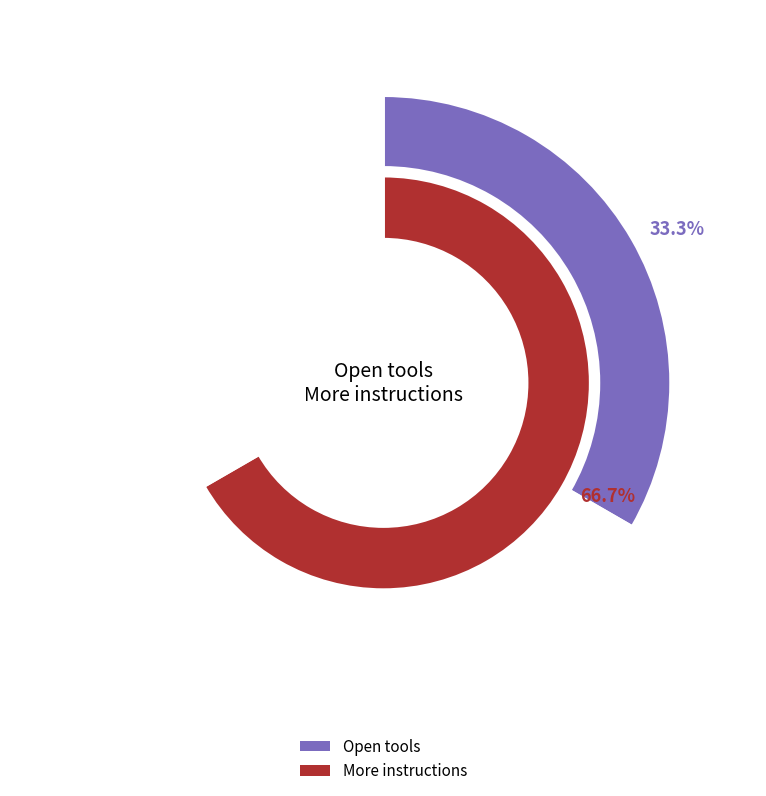

What is the largest slice in the pie chart?

More instructions